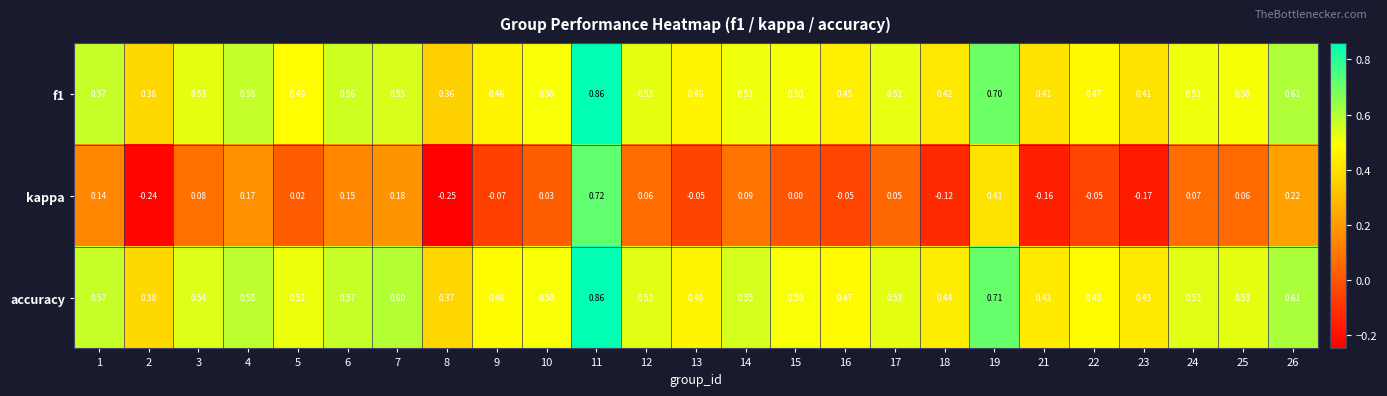

Which series has the largest total across all categories?

accuracy